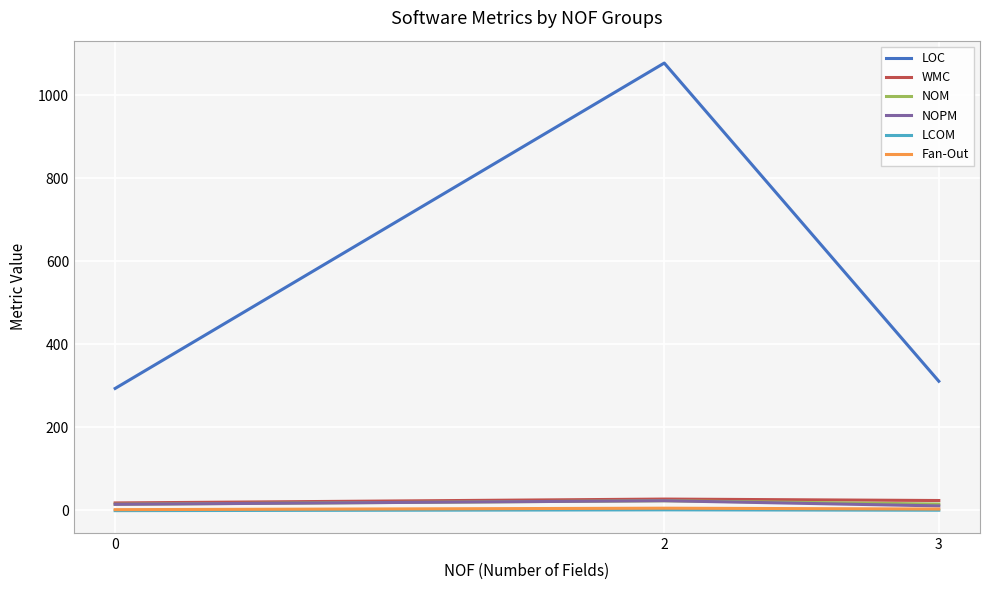

Which series changed the most between 2 and 3?

LOC